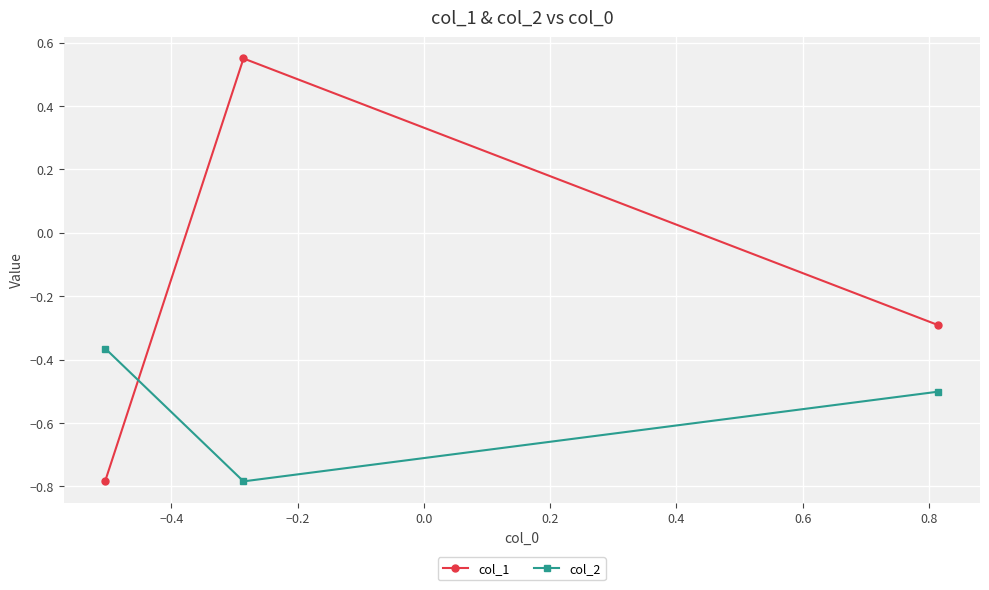

What is the difference between the maximum and minimum values in the col_2 series?

0.4